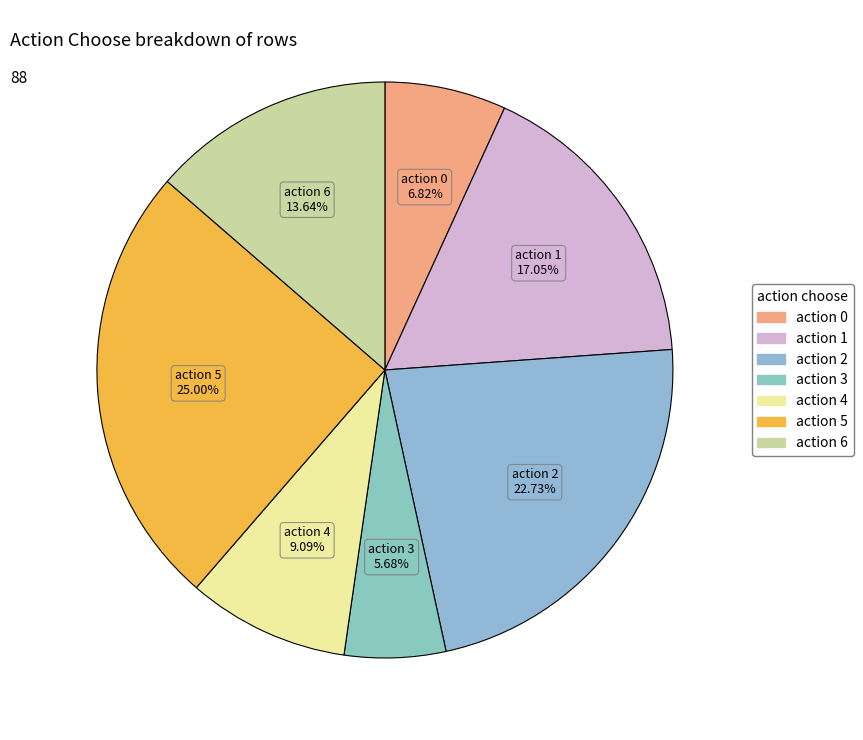

To the nearest percent, what is the average slice percentage?

14%